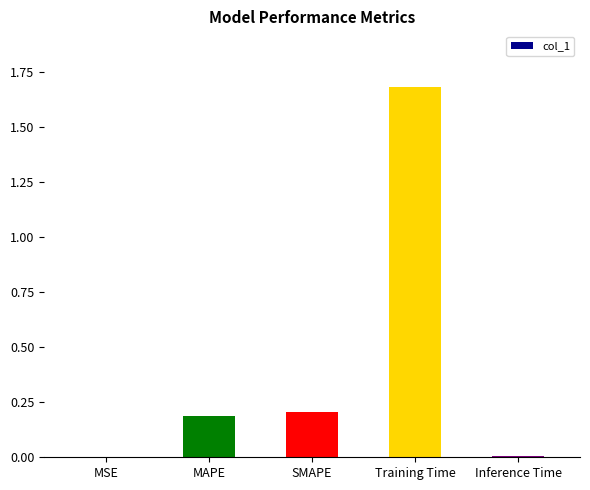

What is the change in value from MSE to Training Time?

+1.7